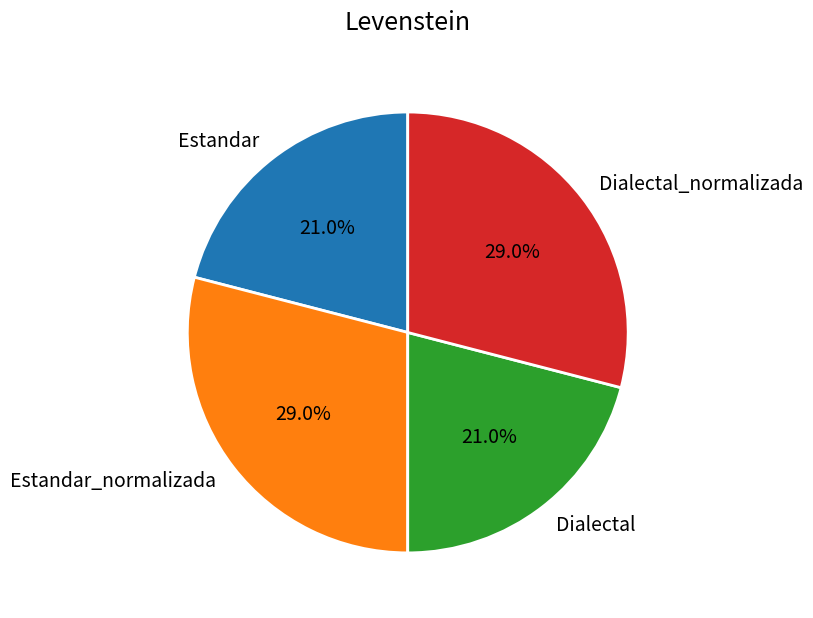

Is there a majority slice in this chart?

No